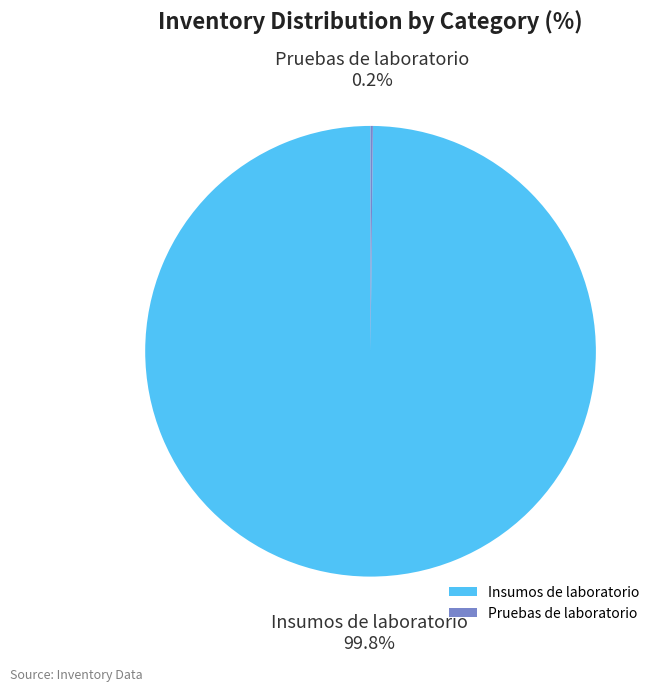

To the nearest percent, what is the average slice percentage?

50%